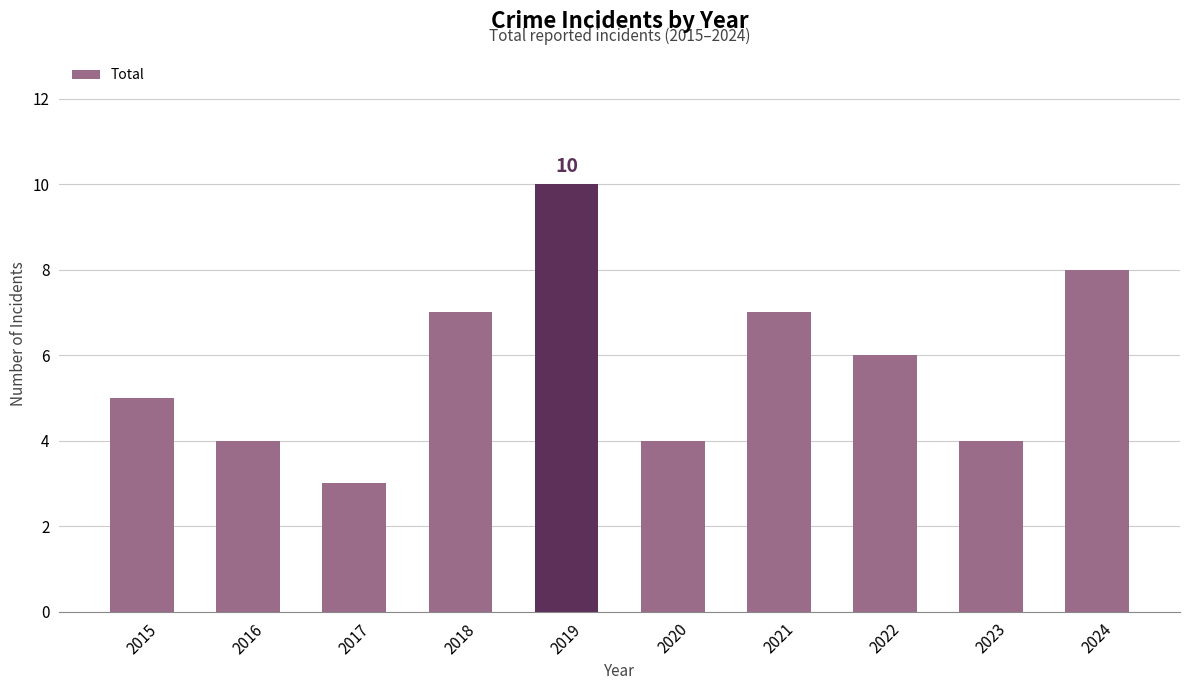

How many bars are there in total?

10